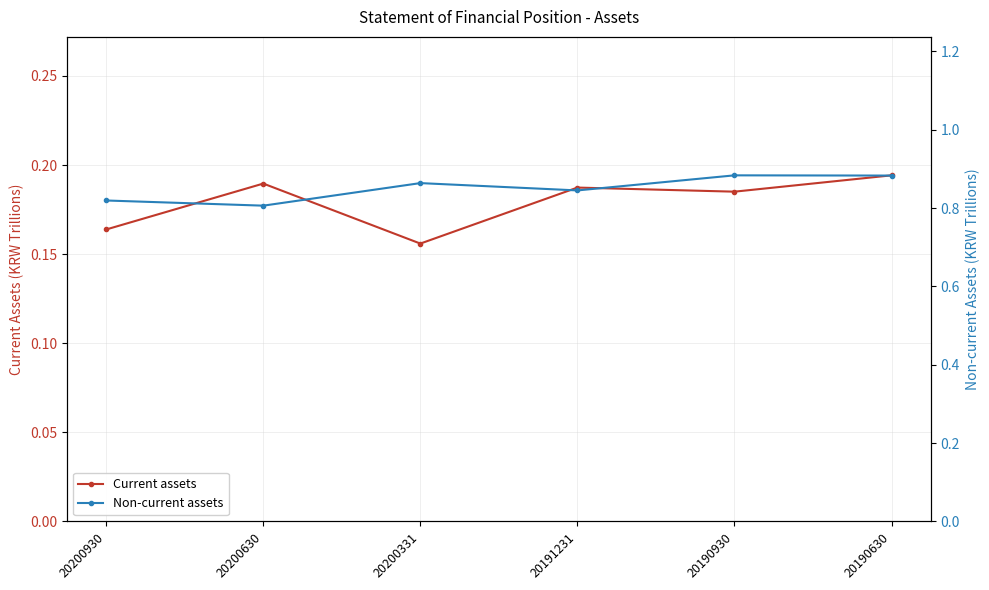

Between 20191231 and 20190930, which series saw the biggest shift?

Non-current assets